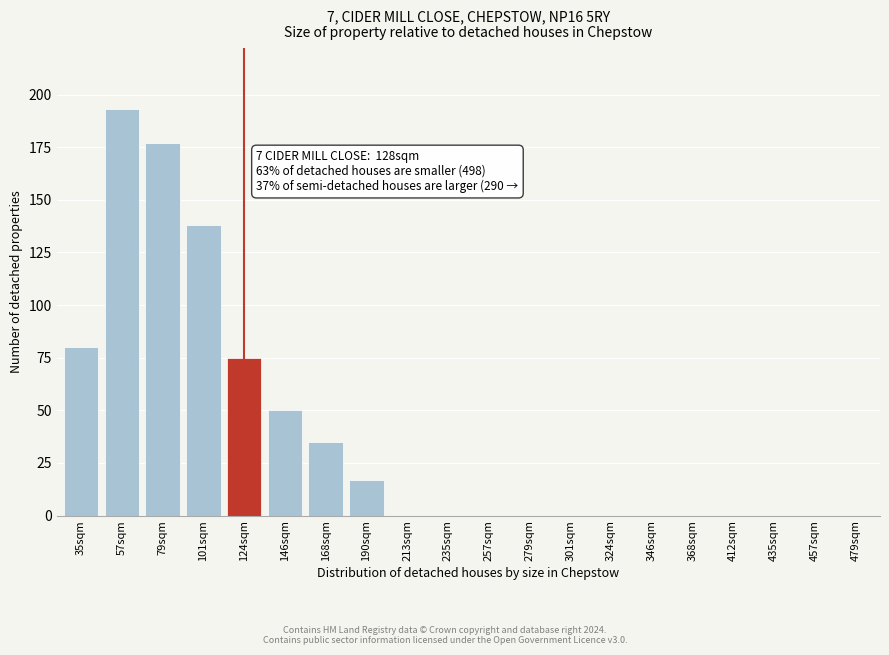

Reading right to left, transcribe all the data shown in this chart.

479sqm=0	457sqm=0	435sqm=0	412sqm=0	368sqm=0	346sqm=0	324sqm=0	301sqm=0	279sqm=0	257sqm=0	235sqm=0	213sqm=0	190sqm=17	168sqm=35	146sqm=50	124sqm=75	101sqm=138	79sqm=177	57sqm=193	35sqm=80